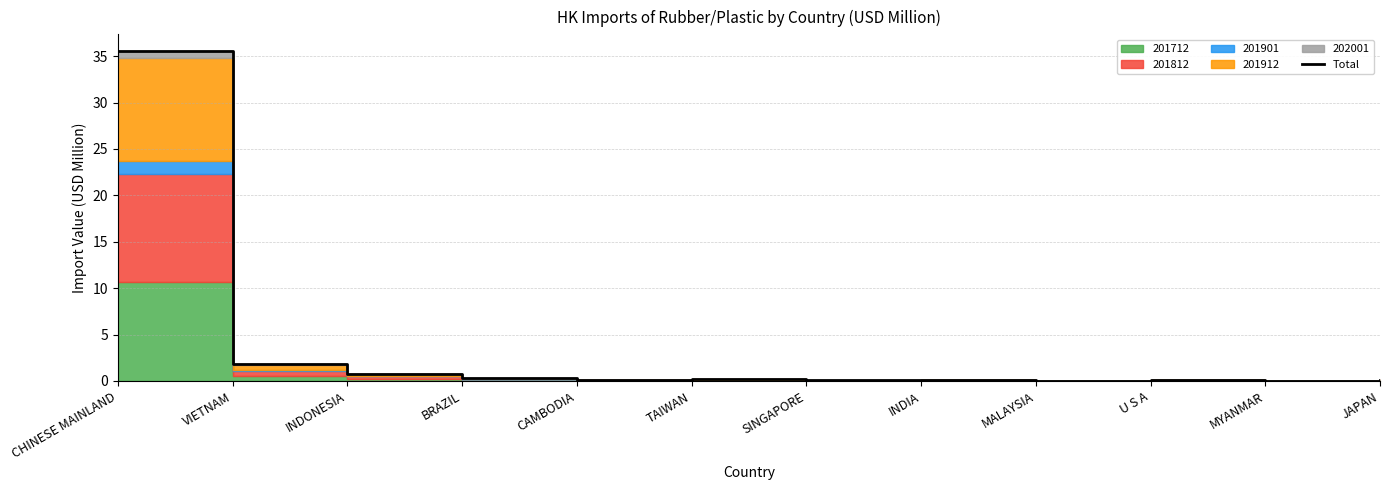

Between MALAYSIA and U S A, which is larger?

U S A